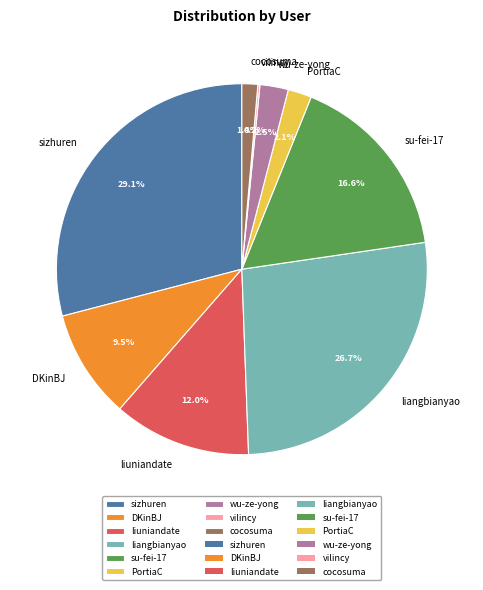

Approximately how many times larger is the value at sizhuren compared to DKinBJ?

3.1